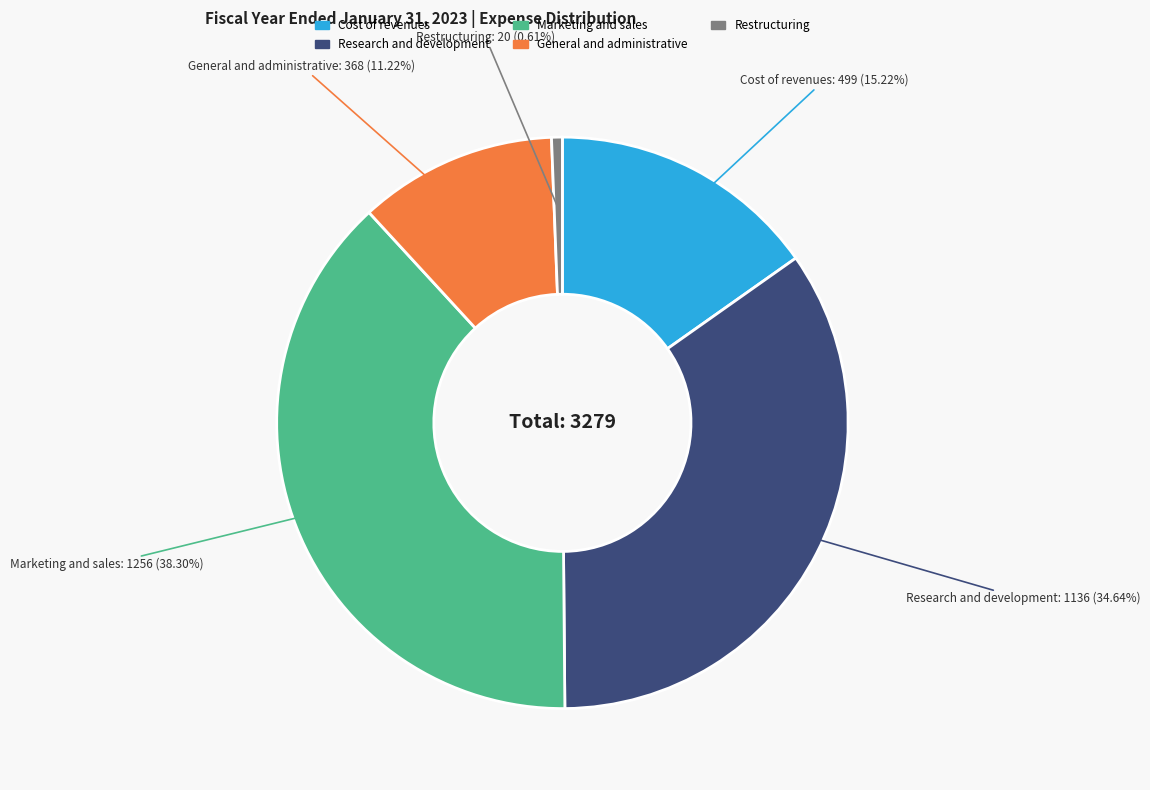

Between General and administrative and Research and development, which is larger?

Research and development